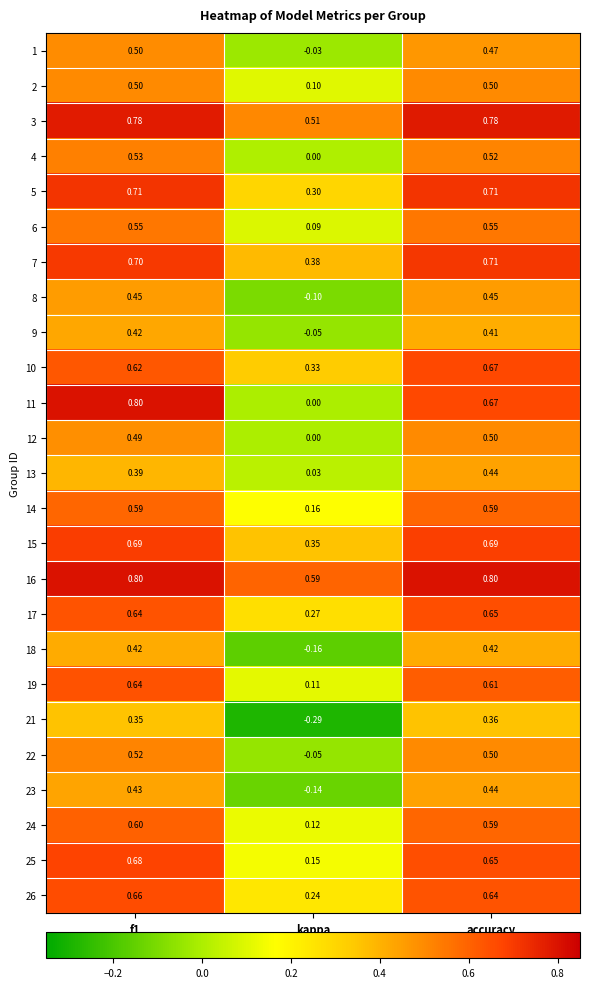

Between f1 and kappa, which series saw the biggest shift?

11